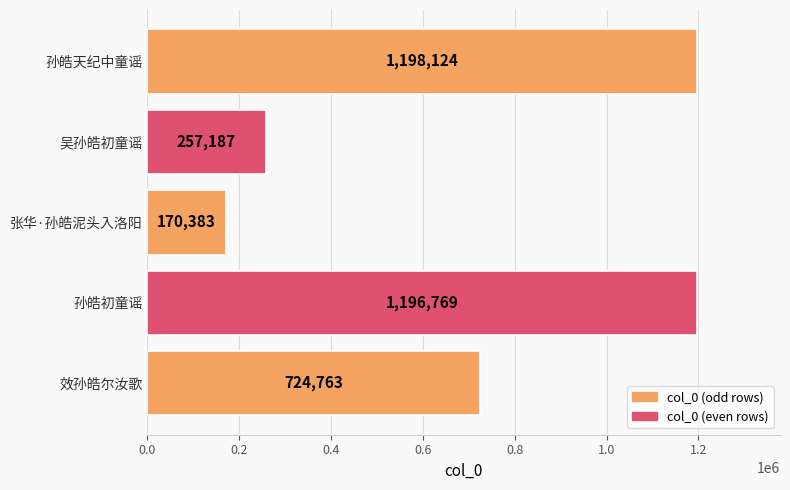

What is the ratio of the value at 张华·孙皓泥头入洛阳 to the value at 吴孙皓初童谣?

0.7